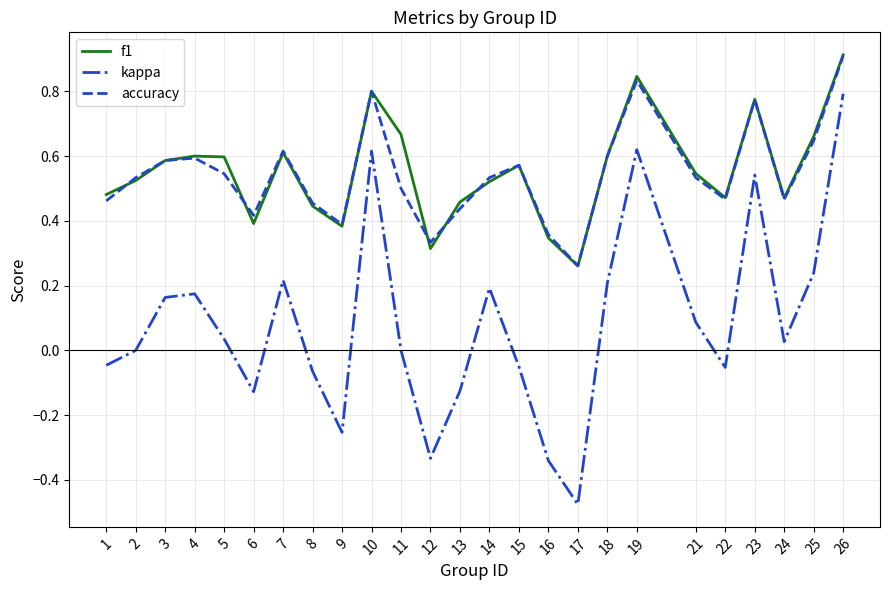

True or false: kappa and f1 intersect in this chart.

False